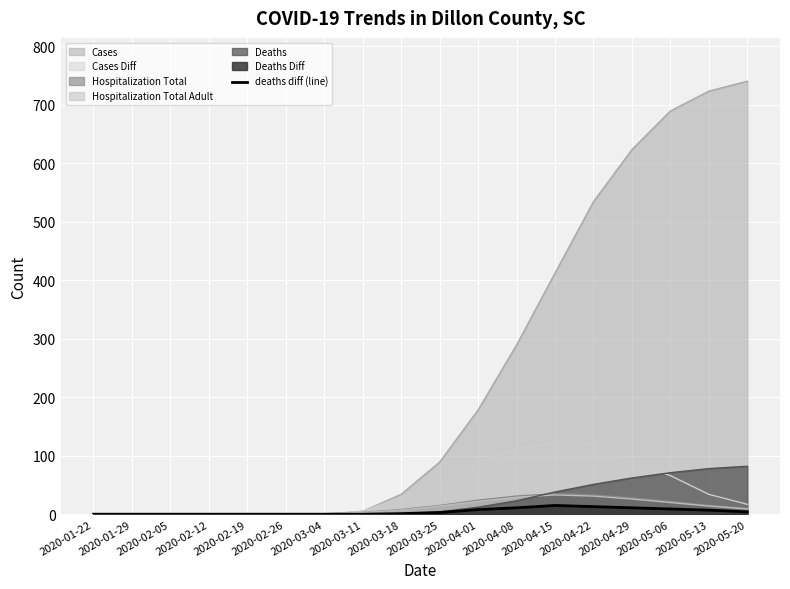

Read the value at 2020-05-06.

9